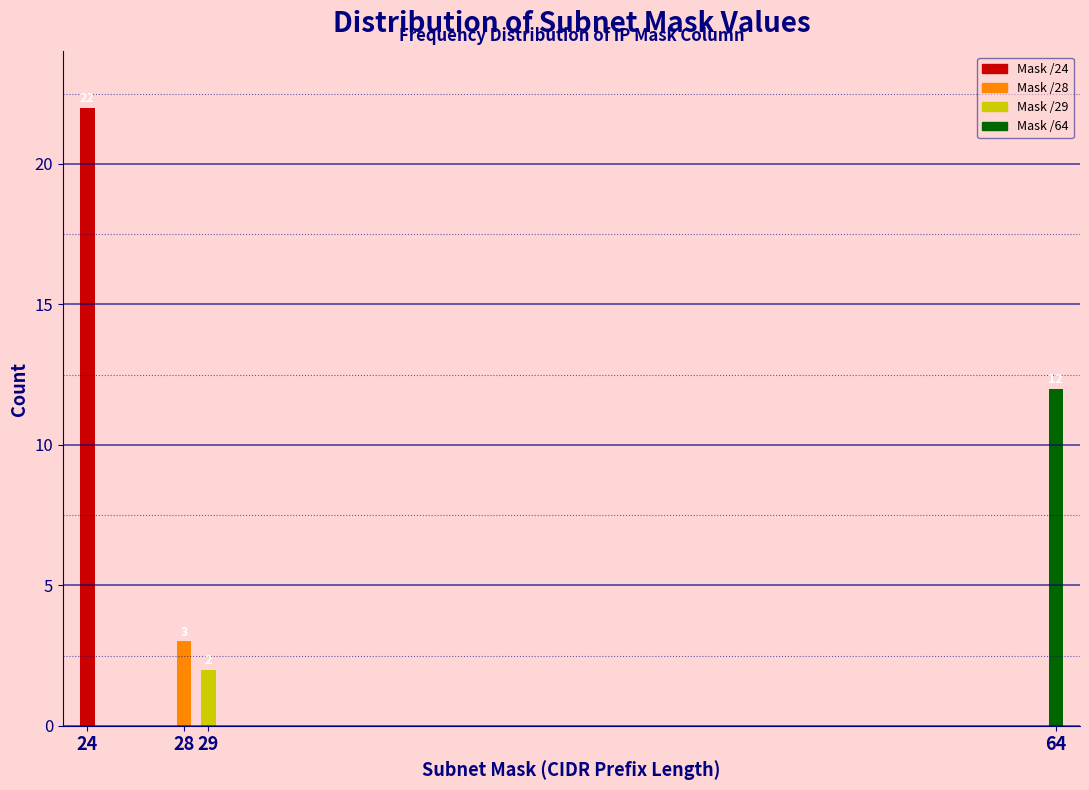

Reading left to right, extract all data points from this chart.

24=22	28=3	29=2	64=12